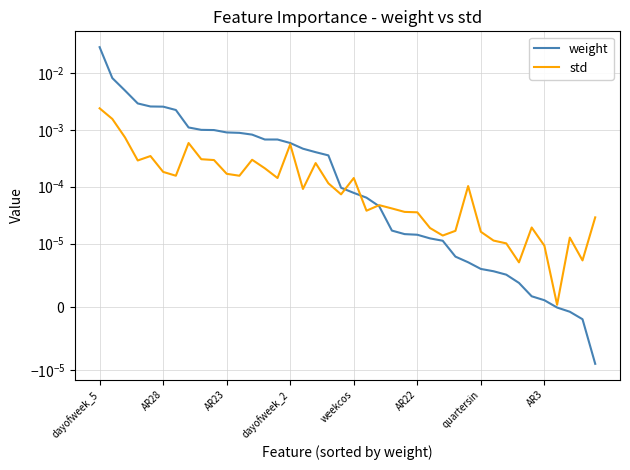

Is it true that weight equals 0.0 at 26?

True